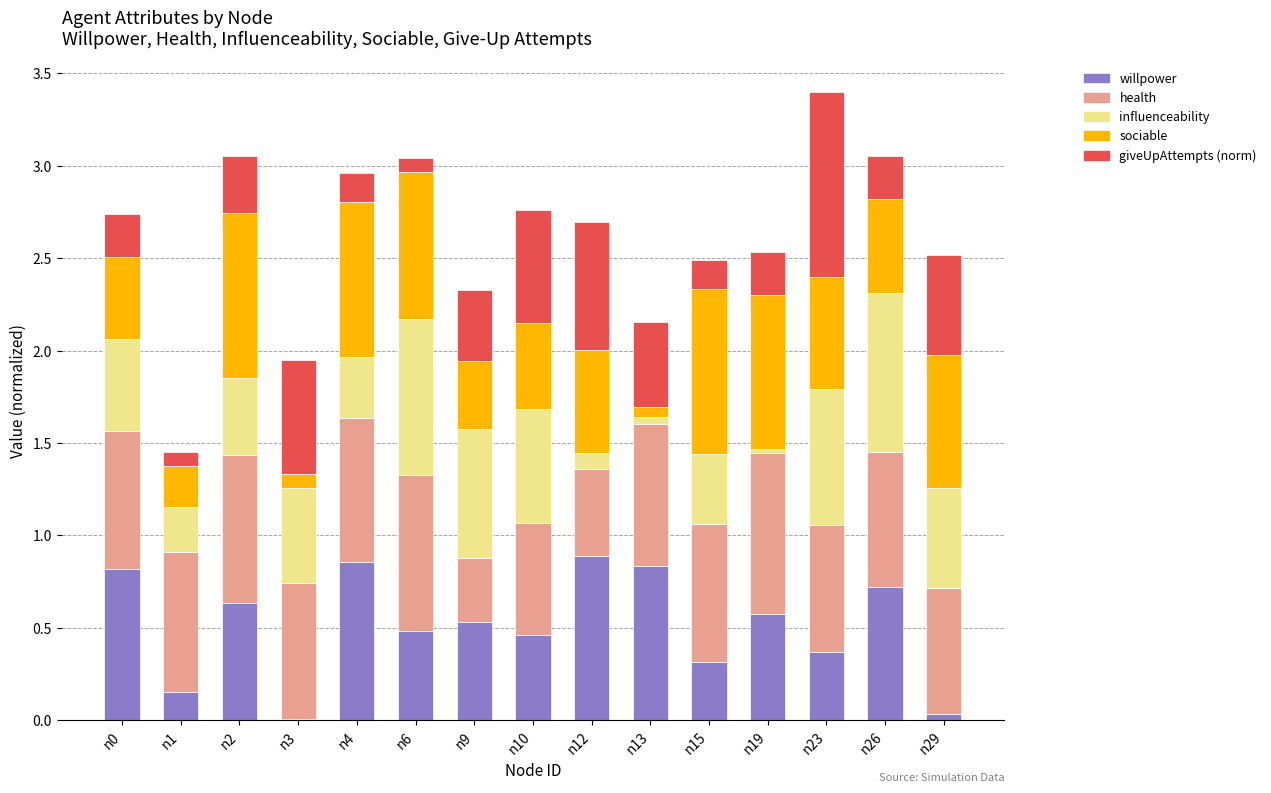

What is the total value across all series at n0?

2.7